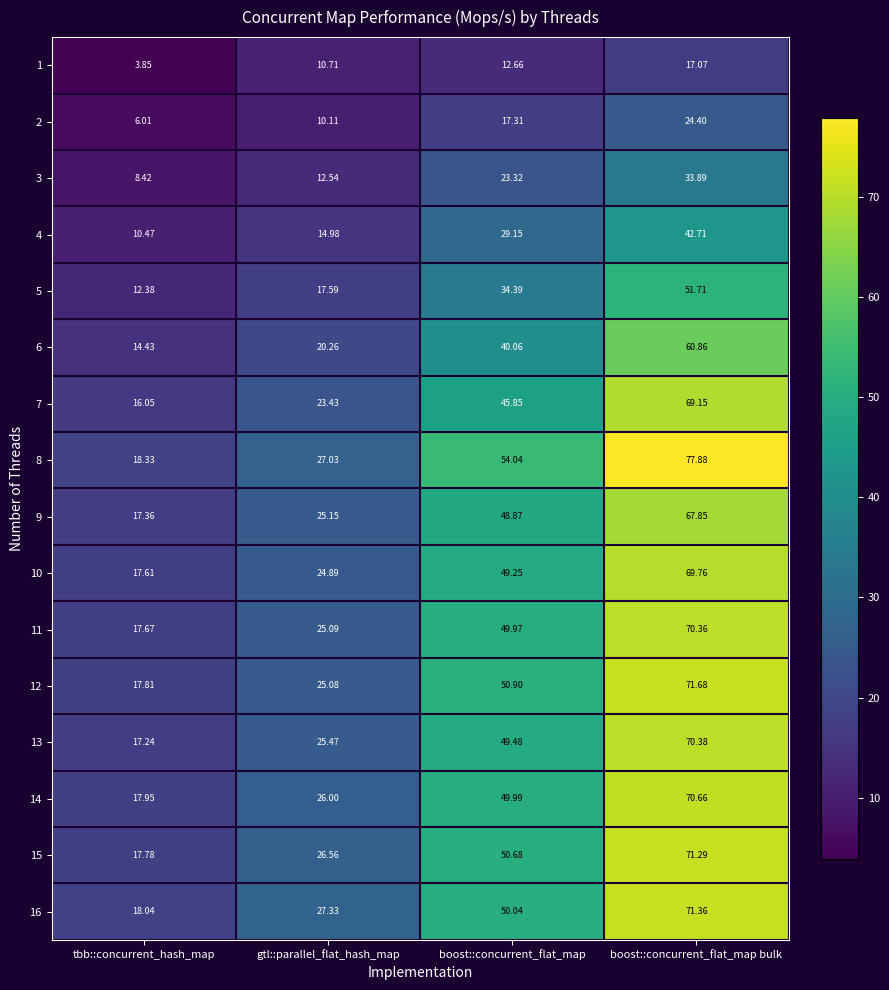

At which category is the sum across all series the highest?

boost::concurrent_flat_map bulk